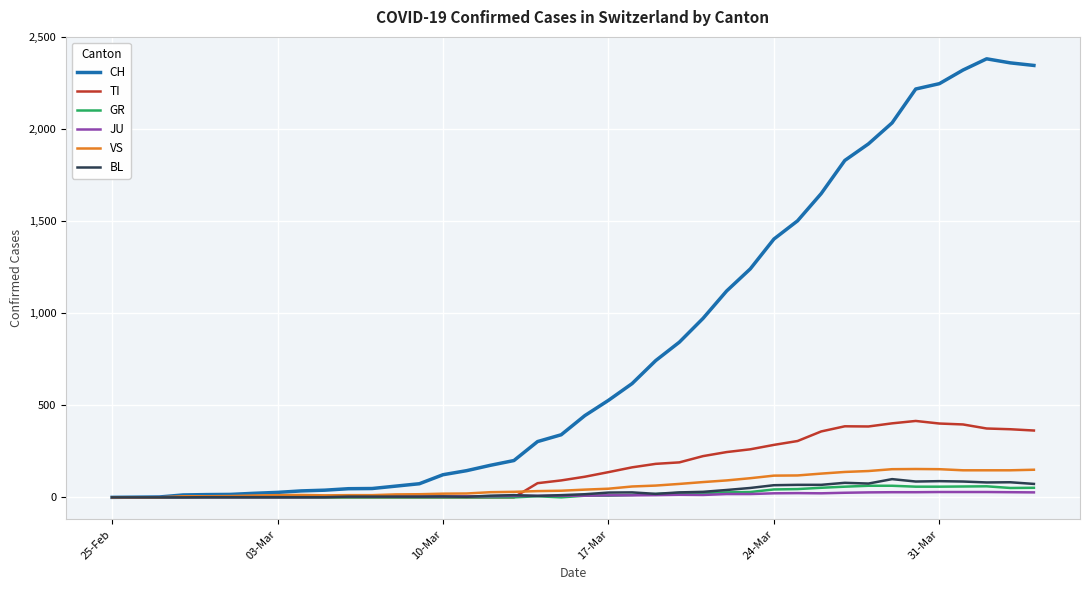

What is the maximum value shown in the chart?

2382